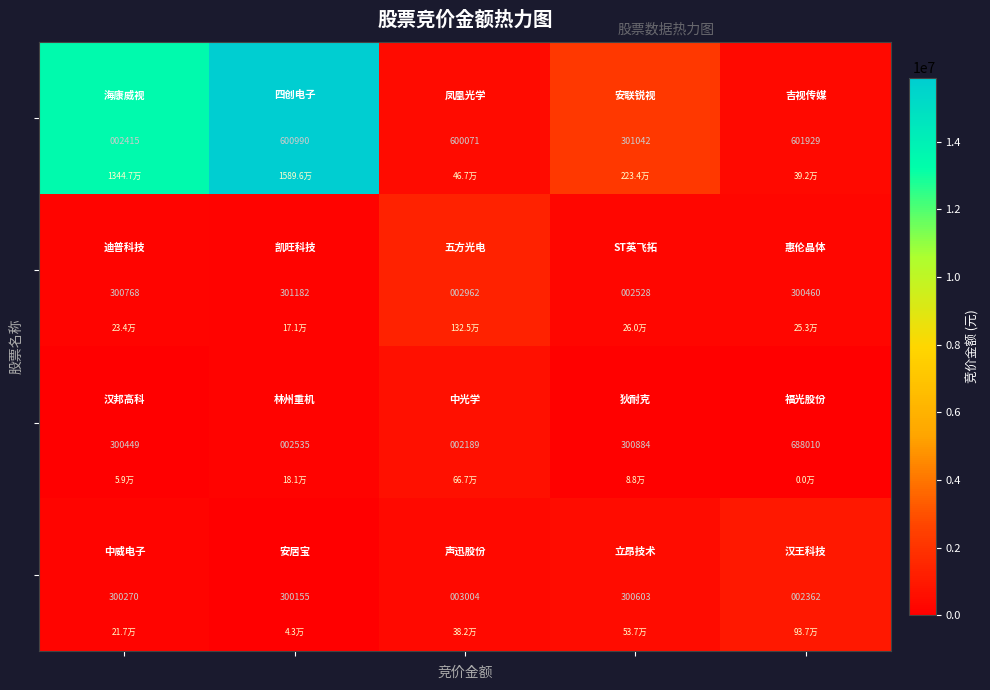

What is the maximum value shown in the chart?

688010